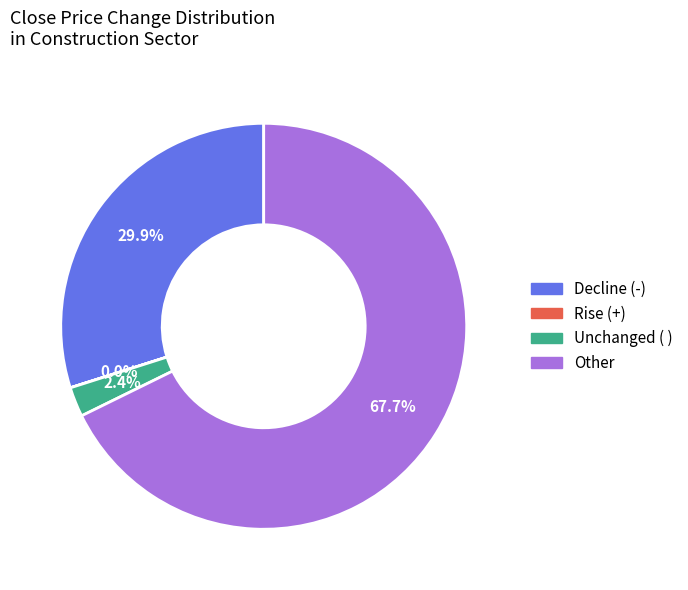

Is there any slice that represents more than half of the pie?

Yes